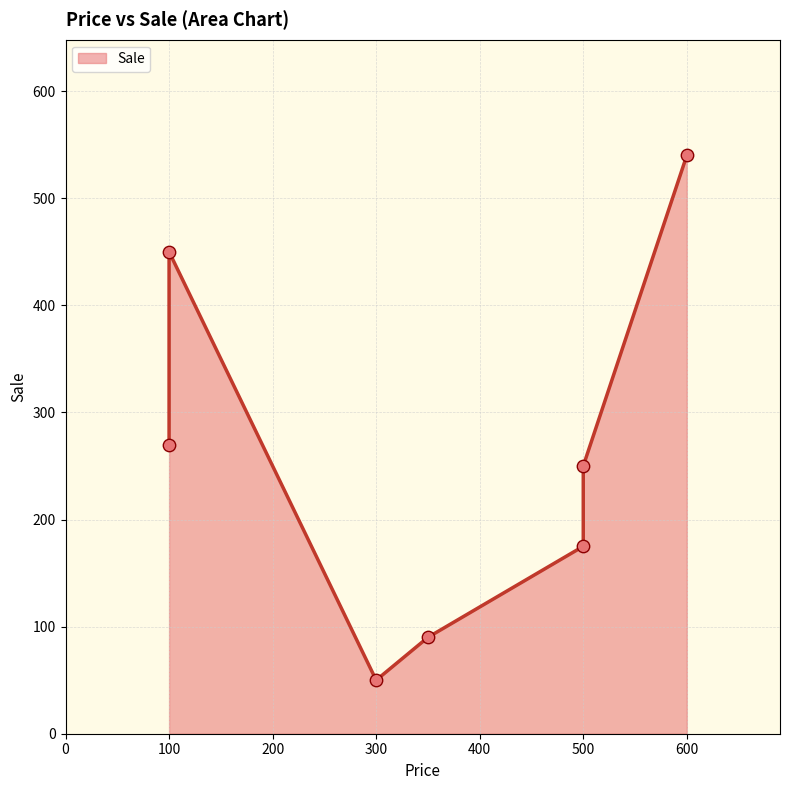

Approximately how many times larger is the value at 600 compared to 100?

2.0